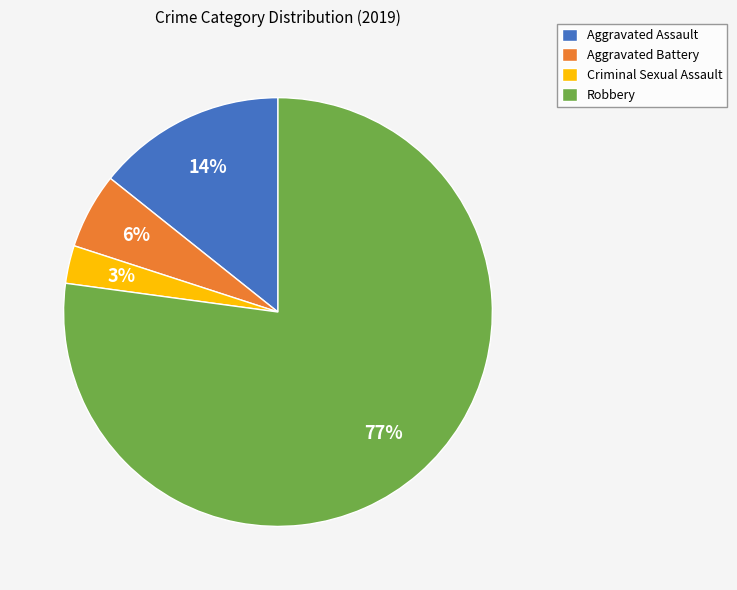

Rank the categories by value from lowest to highest.

Criminal Sexual Assault, Aggravated Battery, Aggravated Assault, Robbery